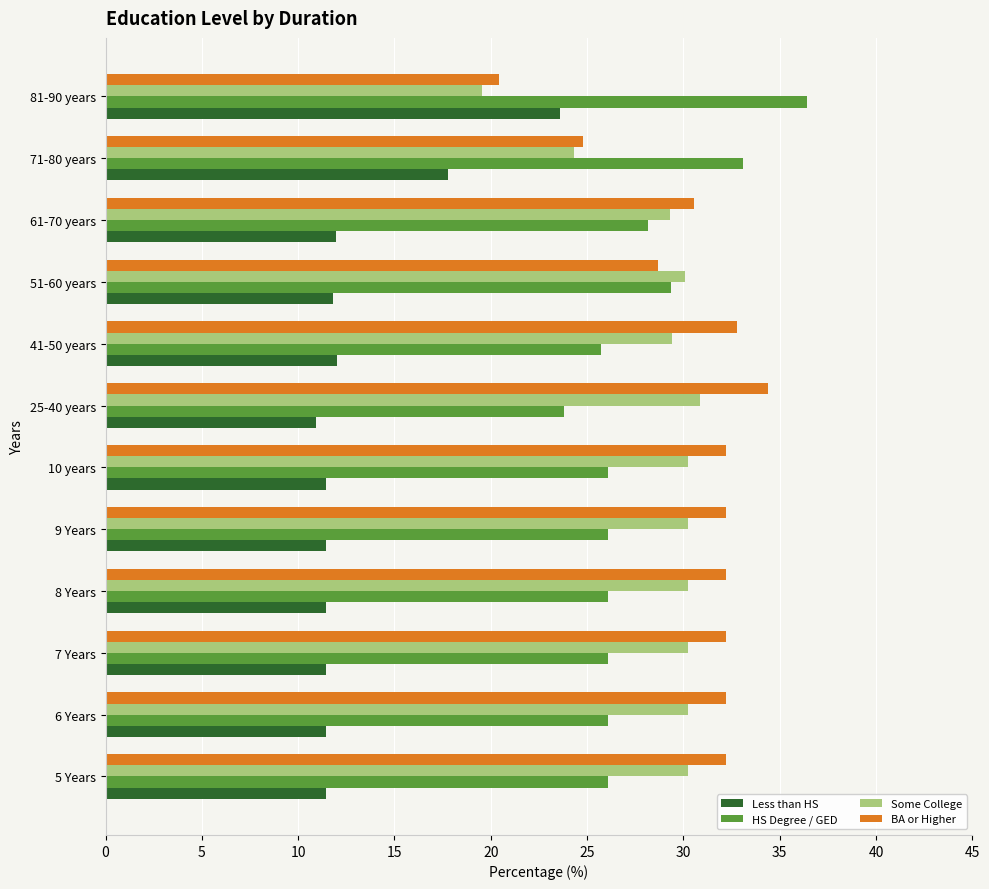

What is the difference between the highest and lowest values at 81-90 years?

16.9